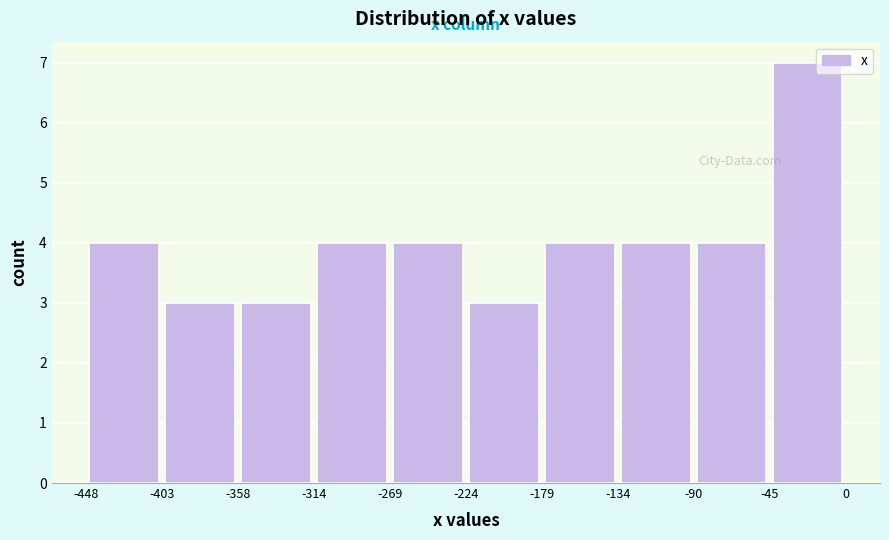

Reading left to right, list every bar in this chart as the range it spans on the x-axis followed by its height. The values are not printed on the chart, so give them approximately, as read against the axis.

-448 to -403: 4
-403 to -358: 3
-358 to -314: 3
-314 to -269: 4
-269 to -224: 4
-224 to -179: 3
-179 to -134: 4
-134 to -90: 4
-90 to -45: 4
-45 to 0: 7